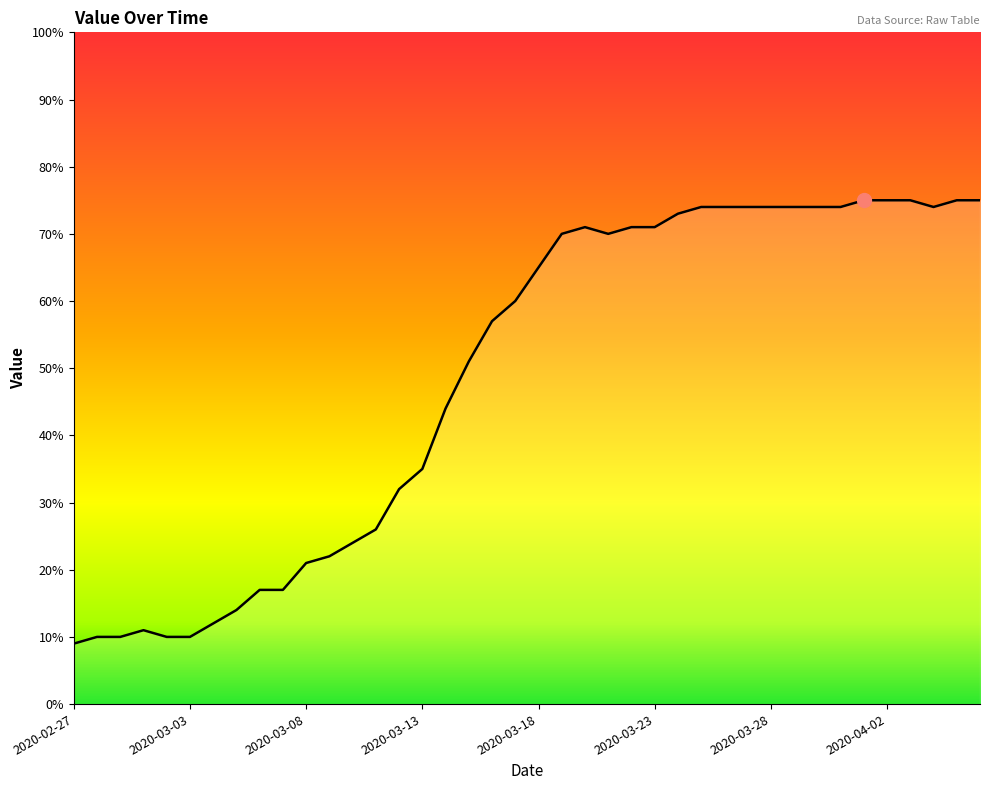

What is the difference between the maximum and minimum values?

66